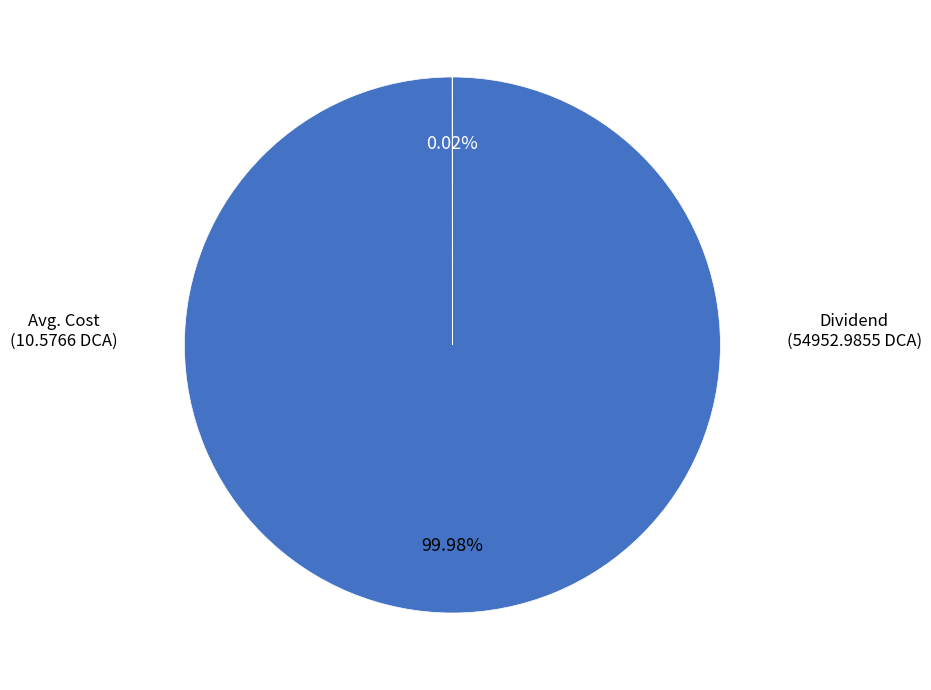

Does any single category account for the majority?

Yes